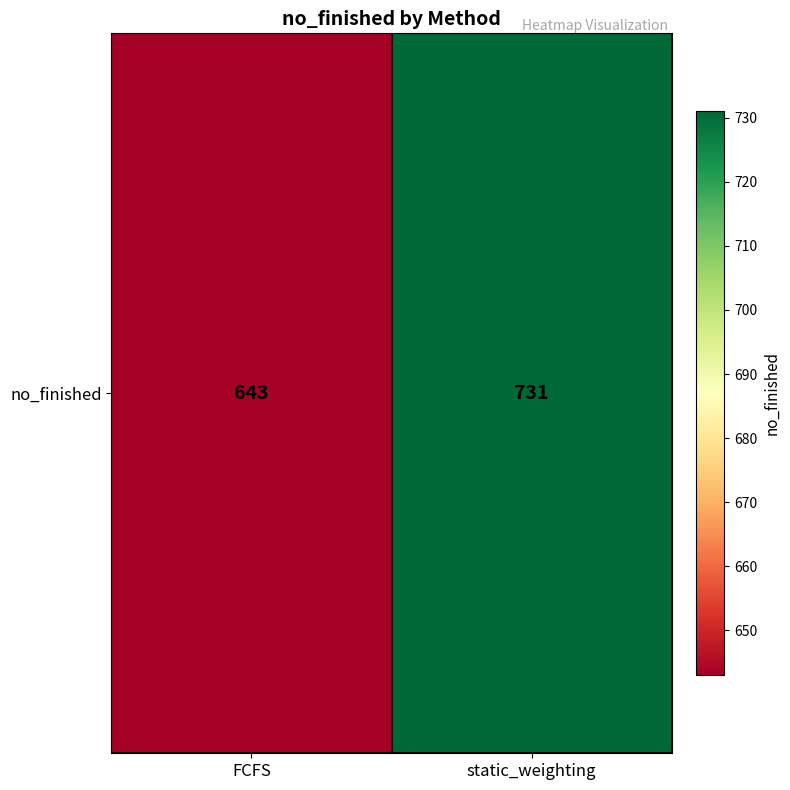

Count the number of categories in the chart.

2